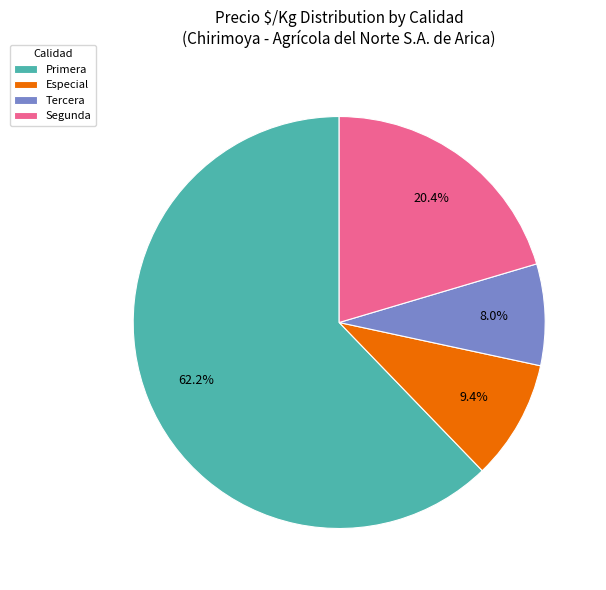

Combined, what portion of the pie is Segunda and Primera?

82.6%